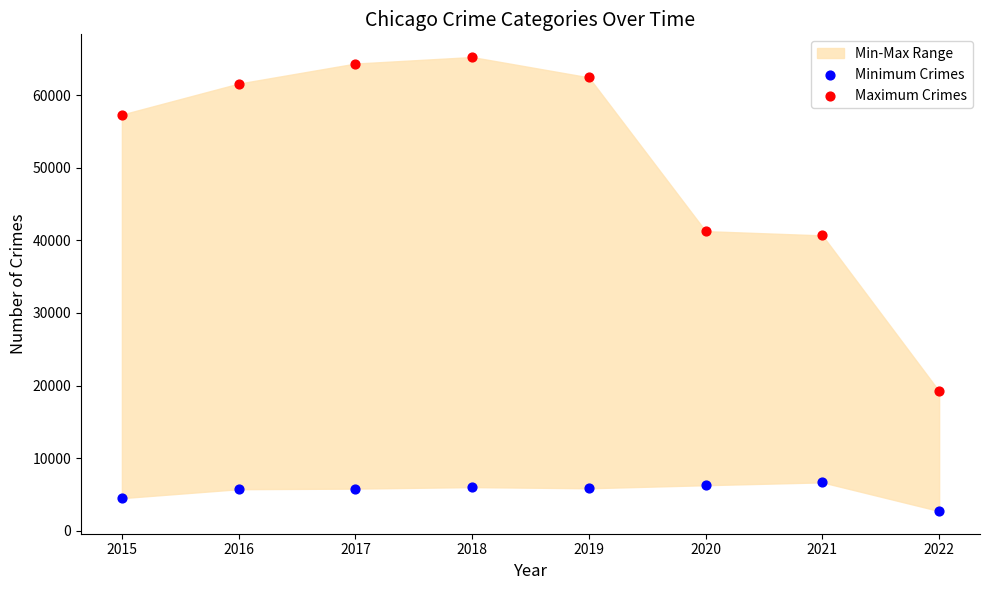

Which series has the largest Y range (max minus min)?

Maximum Crimes